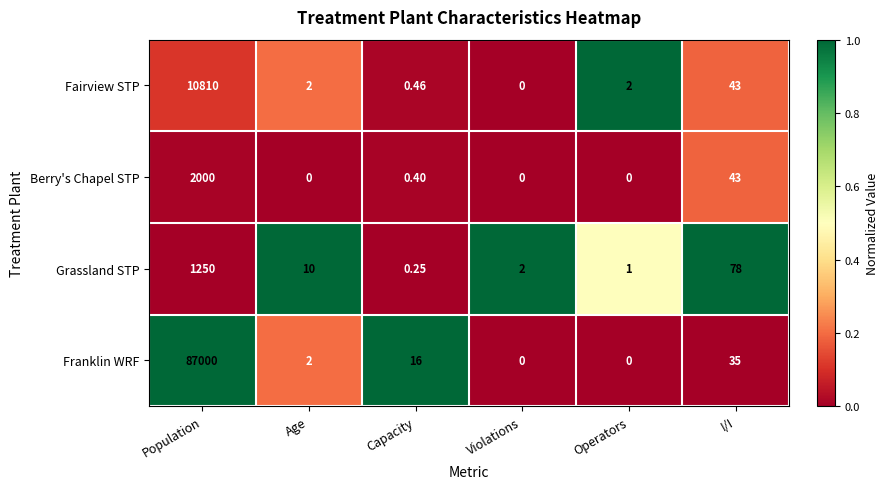

List the series in order of their peak value, highest first.

Franklin WRF, Fairview STP, Berry's Chapel STP, Grassland STP